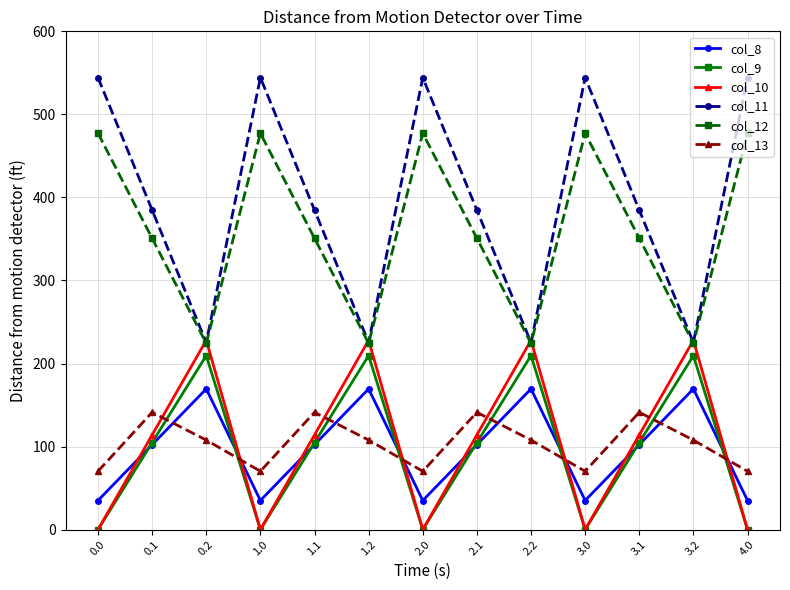

What is the total value across all series at 3.0?

1126.8